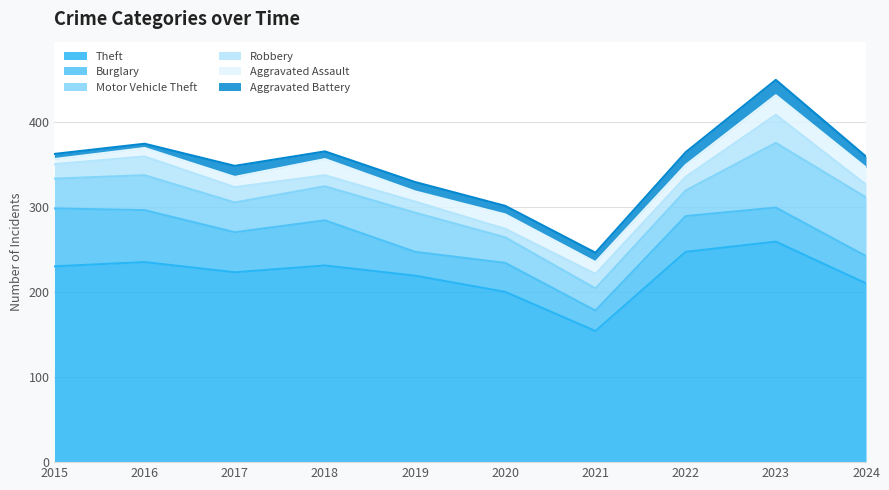

Where is the first local maximum for Motor Vehicle Theft?

2016